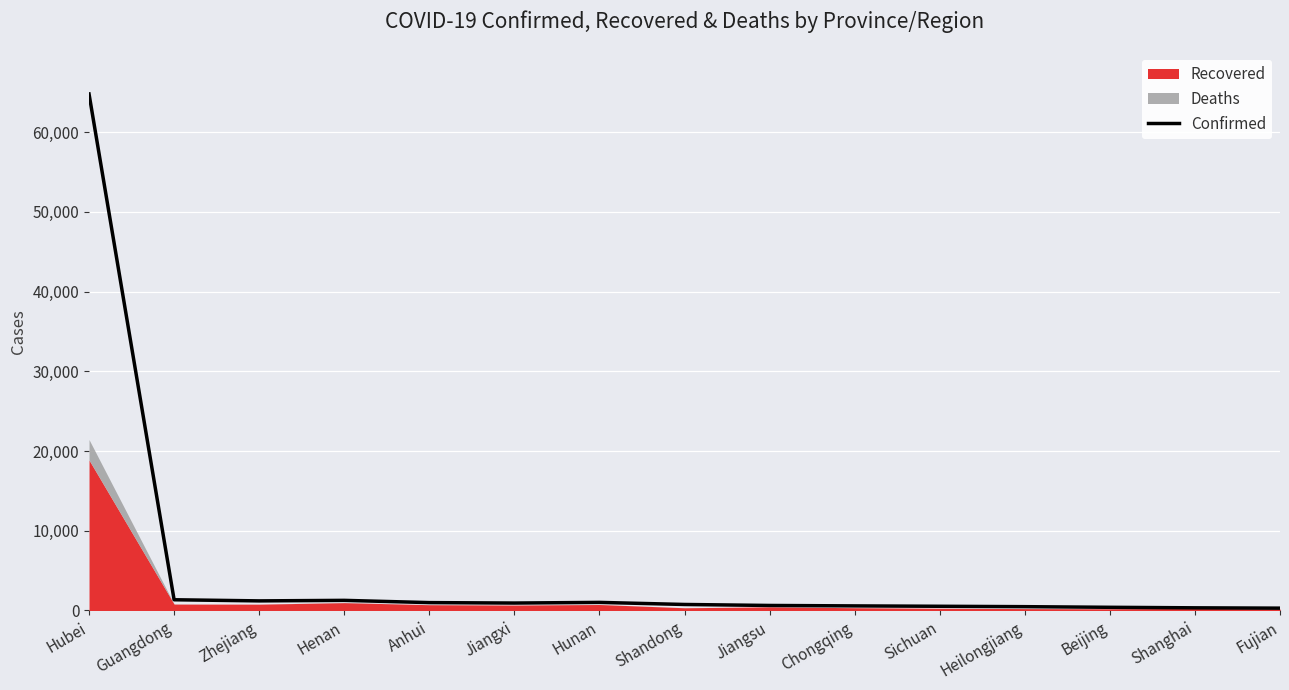

List the labels in order of value, smallest first.

Fujian, Shanghai, Beijing, Heilongjiang, Sichuan, Chongqing, Jiangsu, Shandong, Jiangxi, Anhui, Hunan, Zhejiang, Henan, Guangdong, Hubei